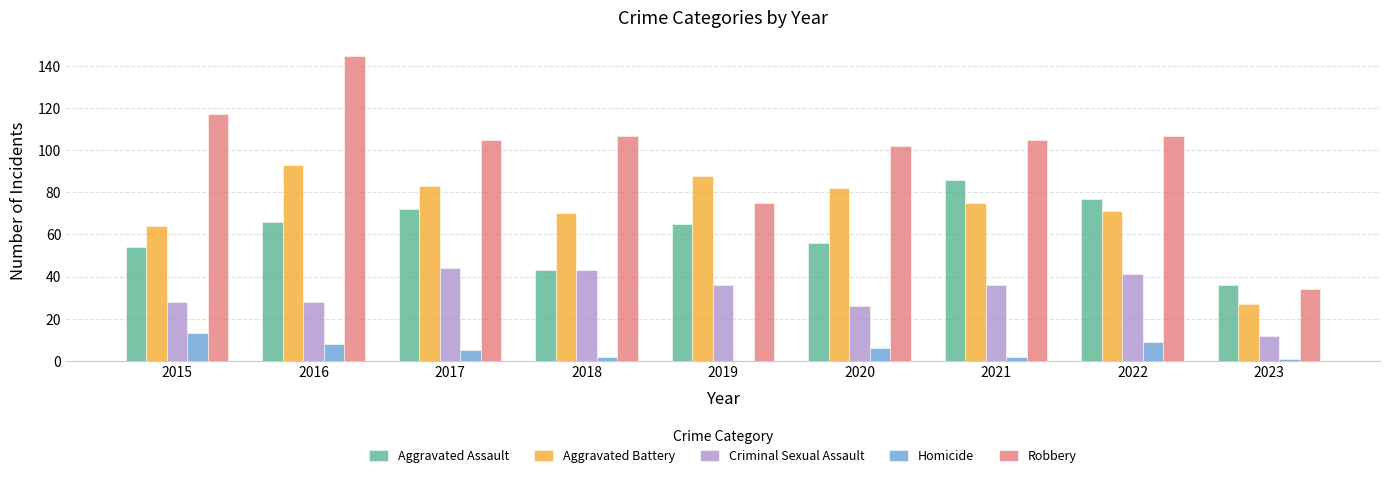

Are the bars horizontal?

No